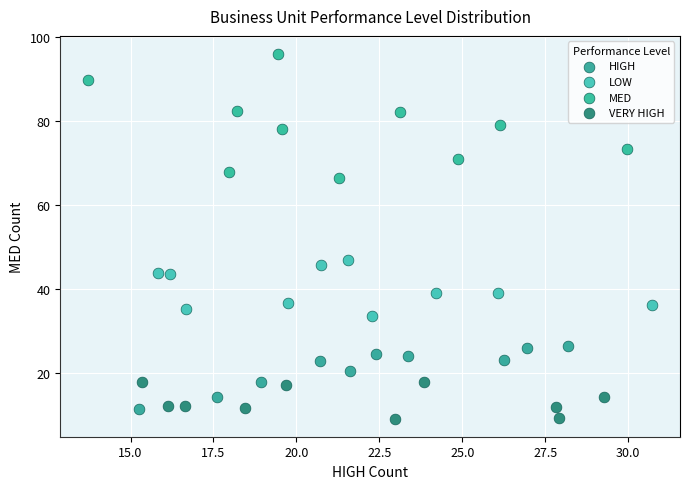

What are all the series names shown in the legend?

HIGH, LOW, MED, VERY HIGH